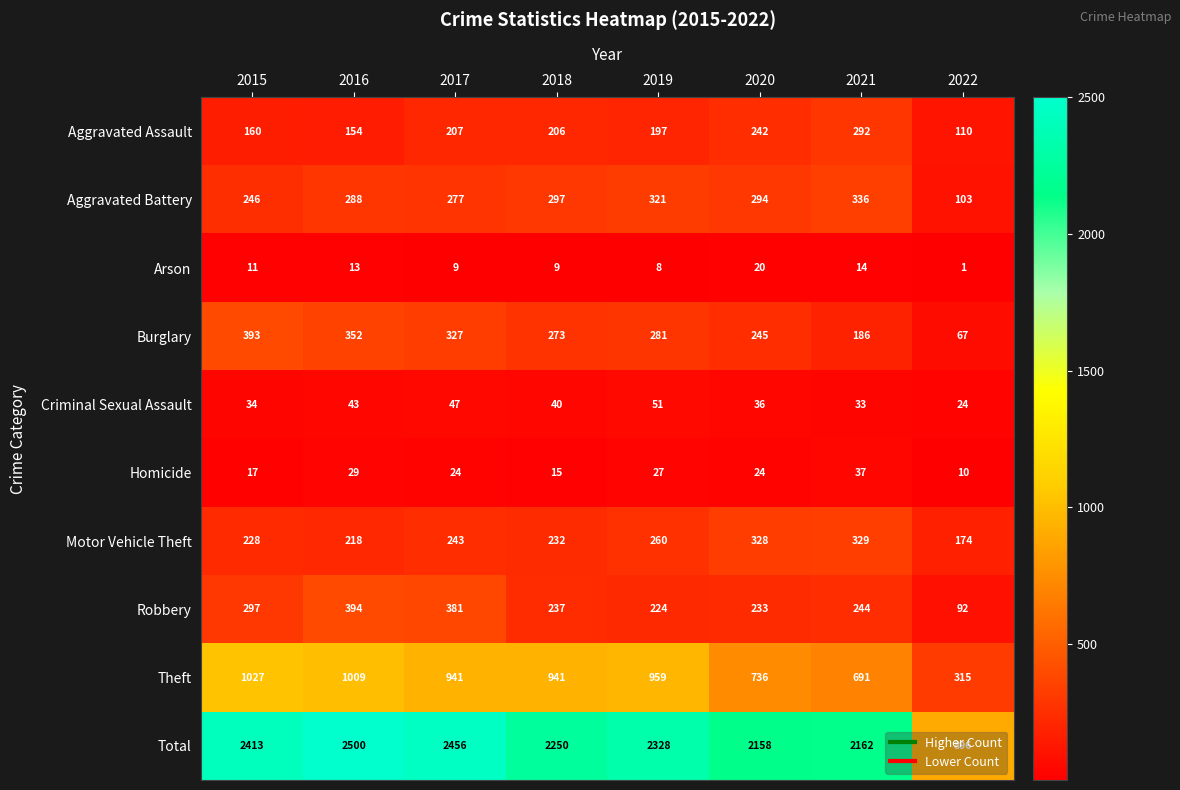

List the series in order of their peak value, highest first.

Total, Theft, Robbery, Burglary, Aggravated Battery, Motor Vehicle Theft, Aggravated Assault, Criminal Sexual Assault, Homicide, Arson